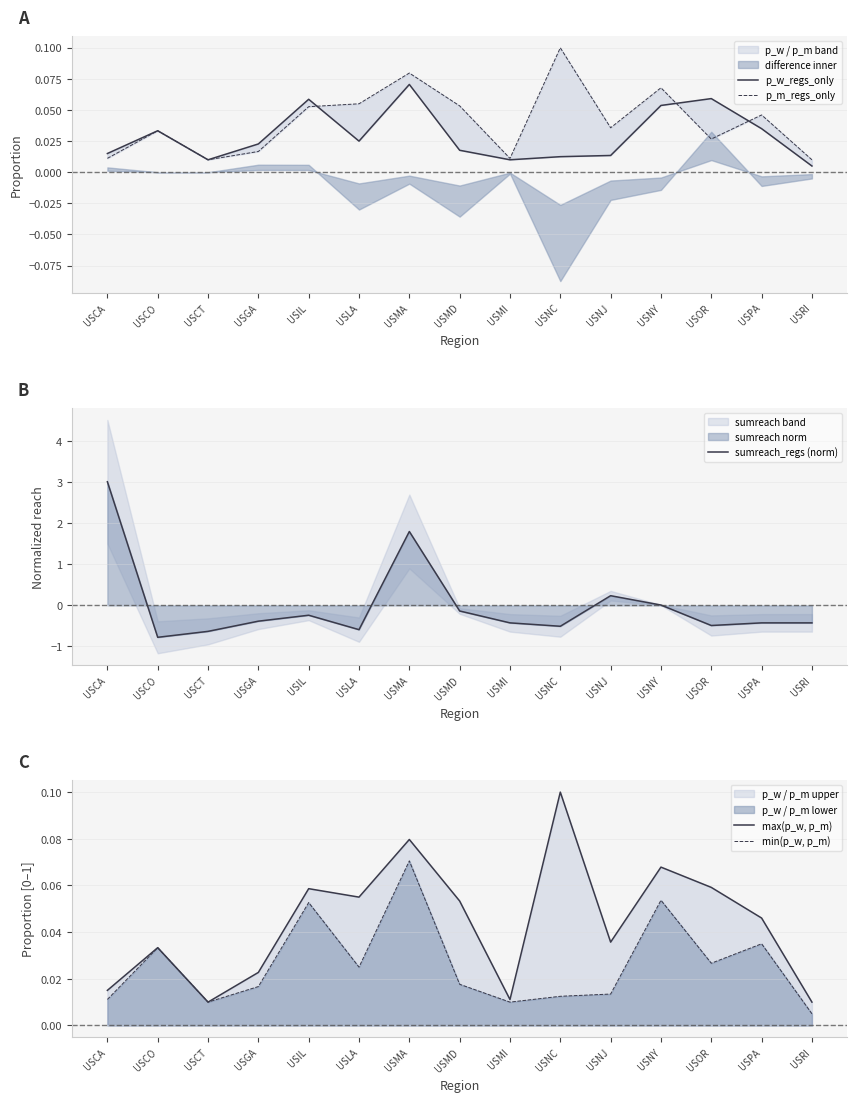

True or false: p_m_regs_only and min(p_w, p_m) cross at least once.

False